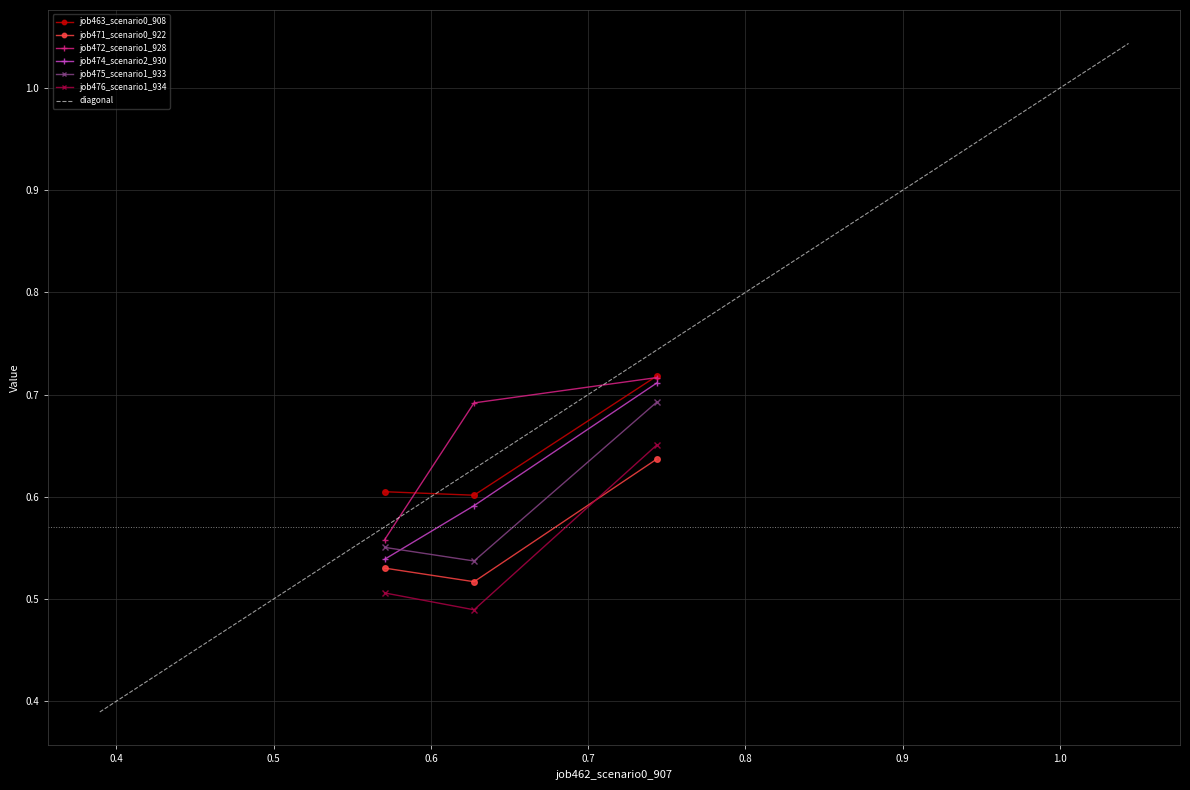

How many job476_scenario1_934 values are between 0 and 1?

3